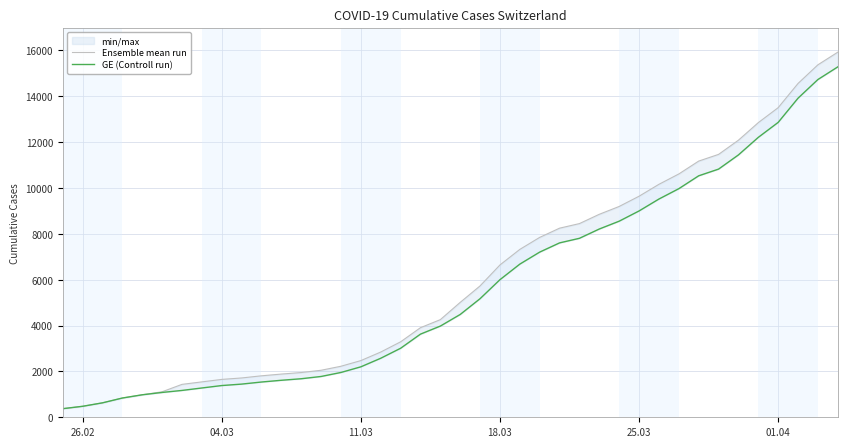

The value of GE (Controll run) at 25.03 is 5166. True or false?

False